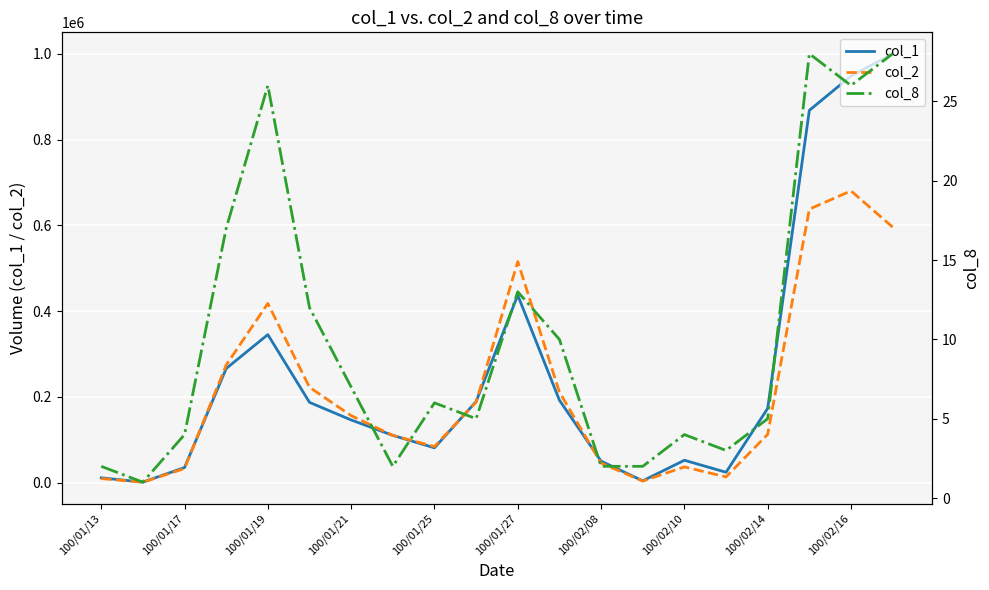

What is the value of the col_2 point at the 18th from the left?

637620